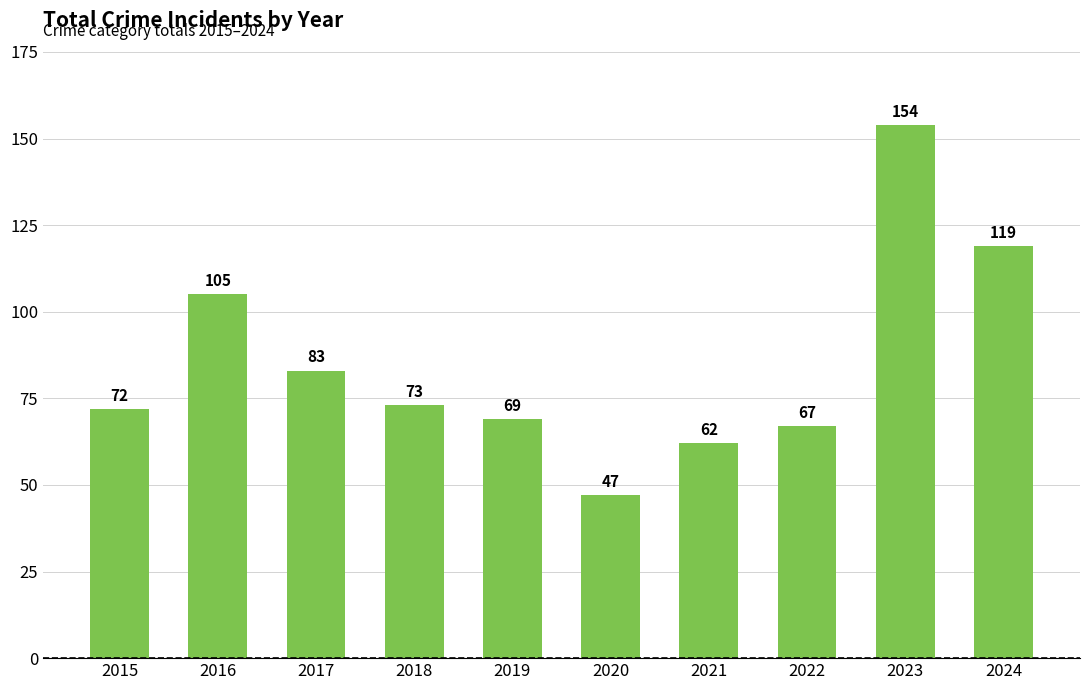

Reading left to right, transcribe all the data shown in this chart.

2015=72	2016=105	2017=83	2018=73	2019=69	2020=47	2021=62	2022=67	2023=154	2024=119